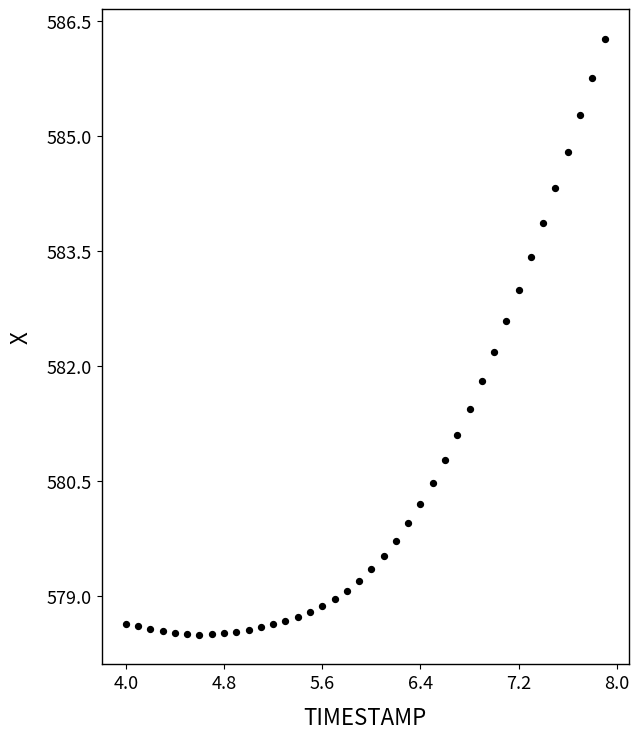

What is the range of Y values (max minus min)?

7.8